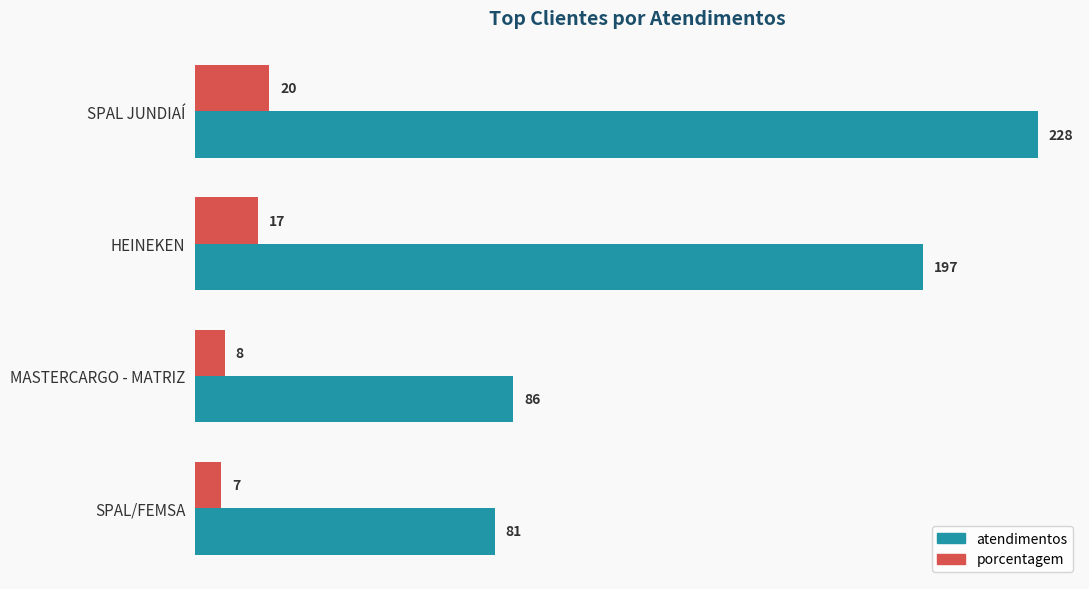

Read the porcentagem value at MASTERCARGO - MATRIZ, to the nearest 10.

10